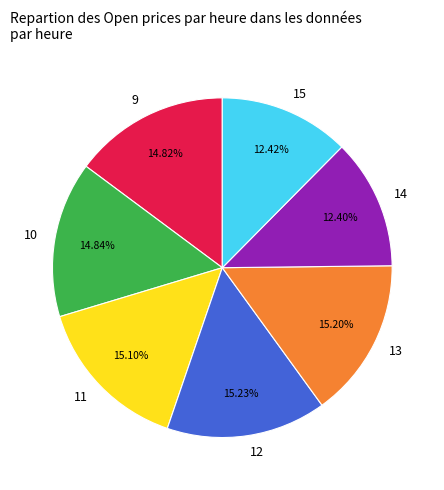

Combined, do 14 and 15 account for over 50%?

No